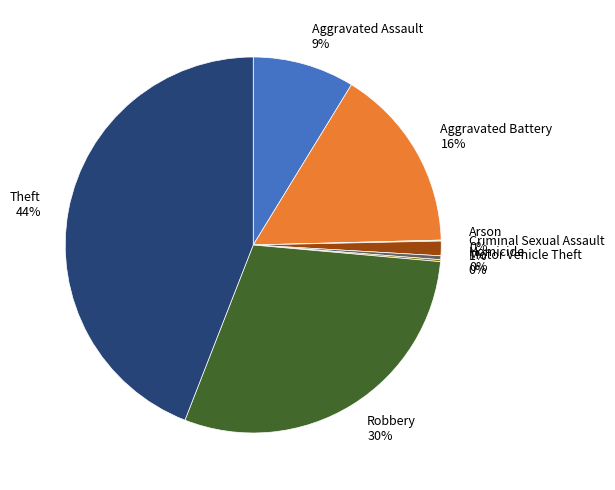

Combined, do Robbery and Aggravated Battery account for over 50%?

No